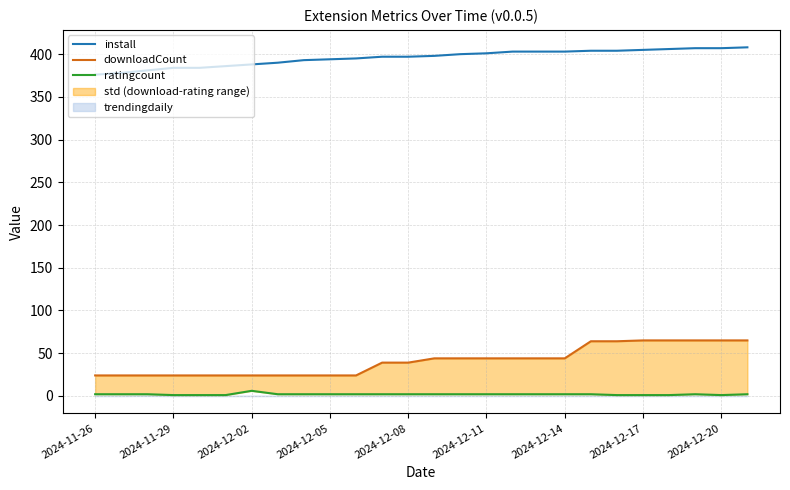

True or false: ratingcount and downloadCount intersect in this chart.

False